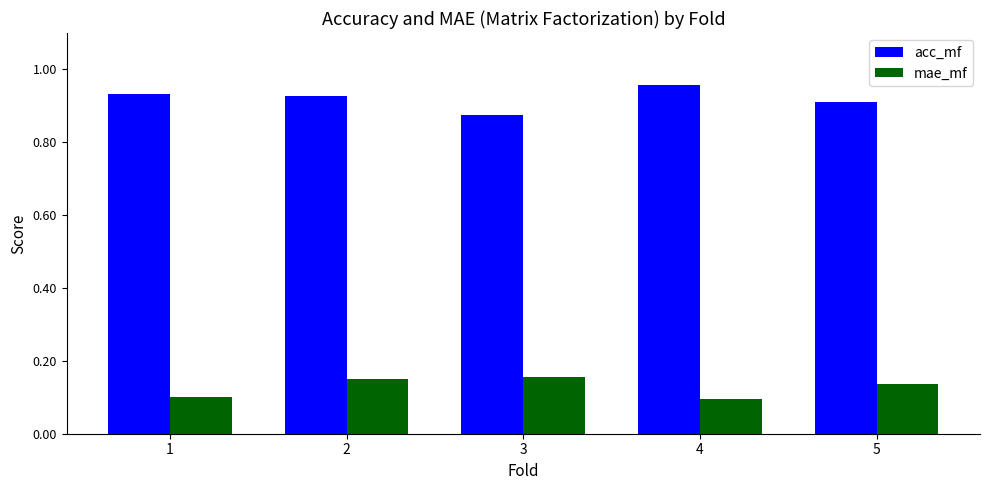

At which category is the sum across all series the highest?

2